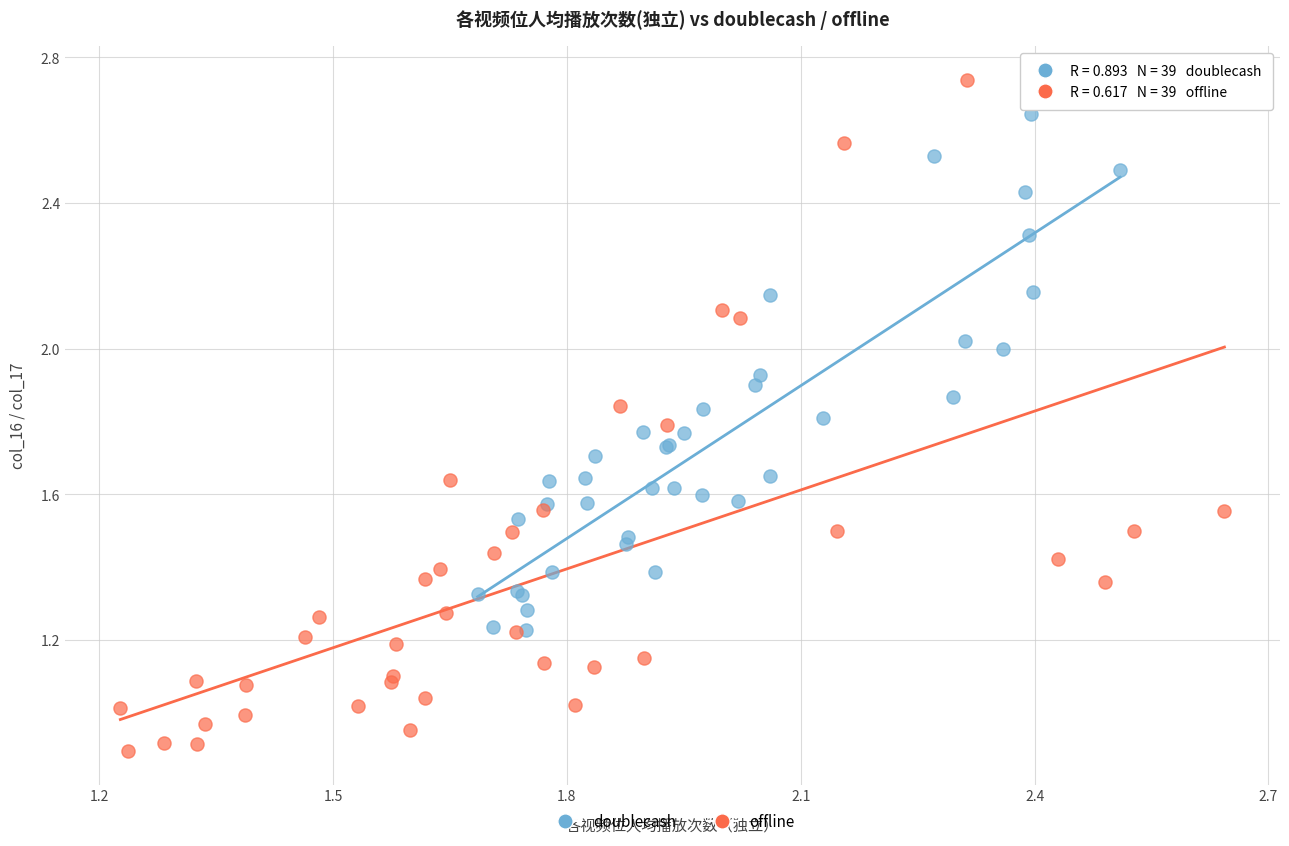

Which series contains the highest Y value?

offline